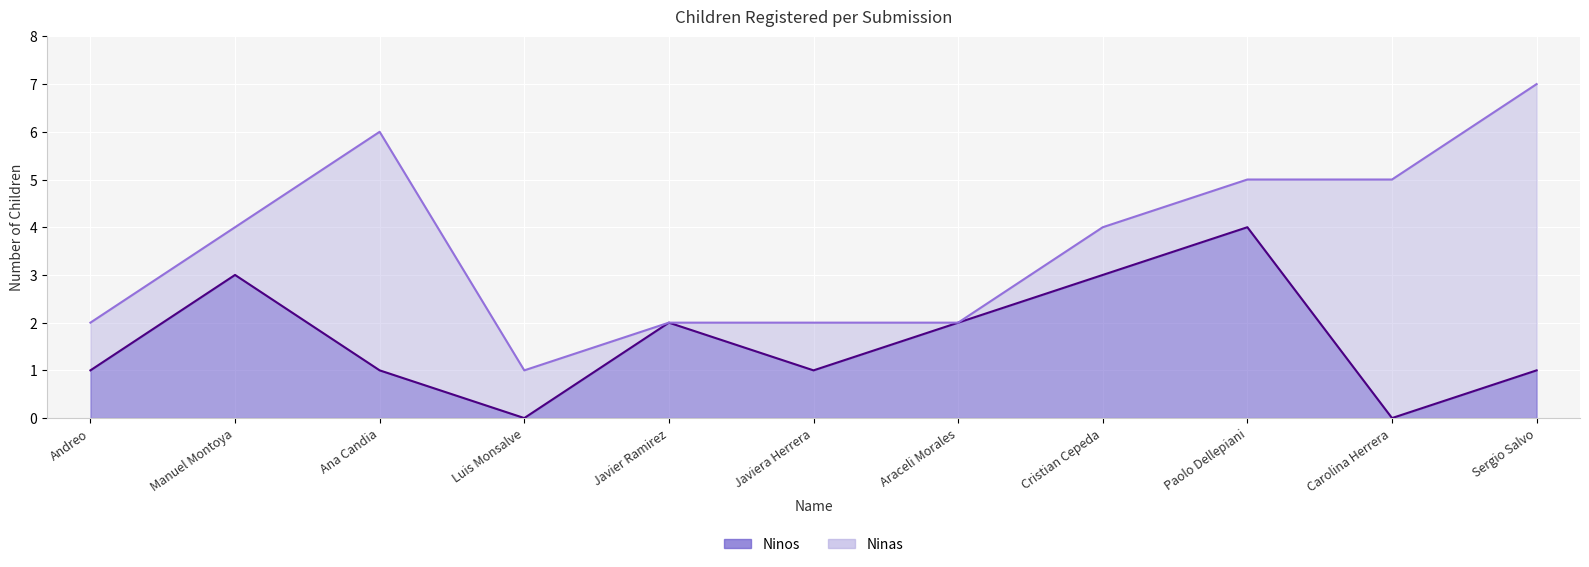

Is it true that the value at Carolina Herrera is -3?

False